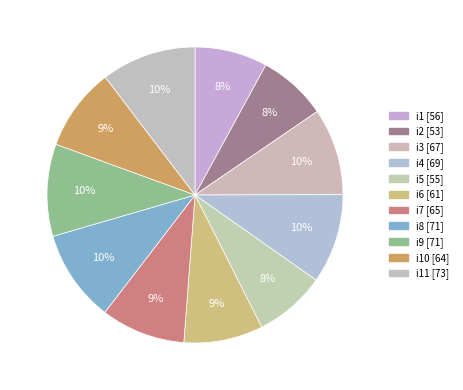

Rank the categories by value from highest to lowest.

i11, i8, i9, i4, i3, i7, i10, i6, i1, i5, i2